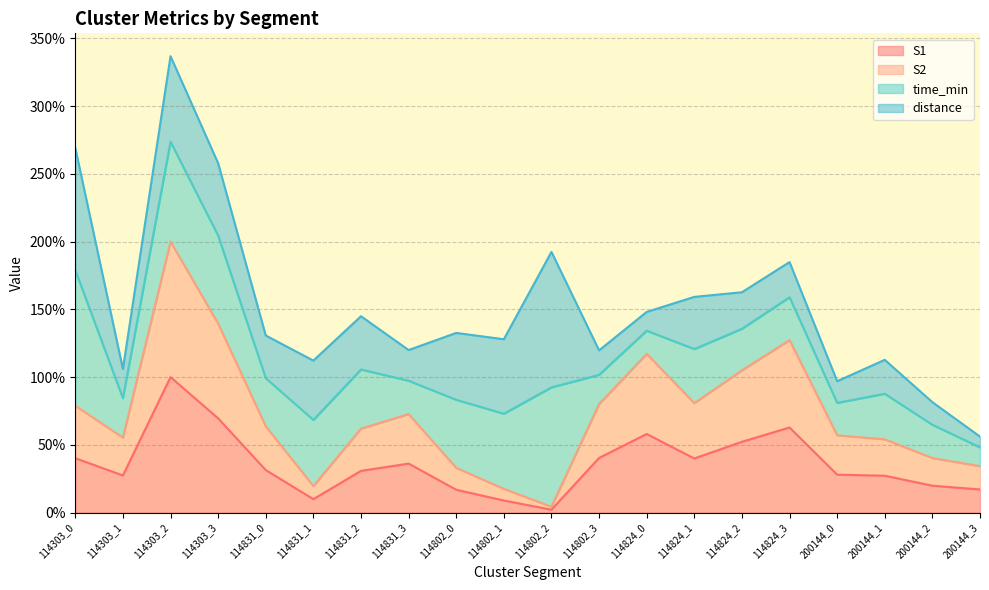

At which label does S2 reach its peak?

114303_2